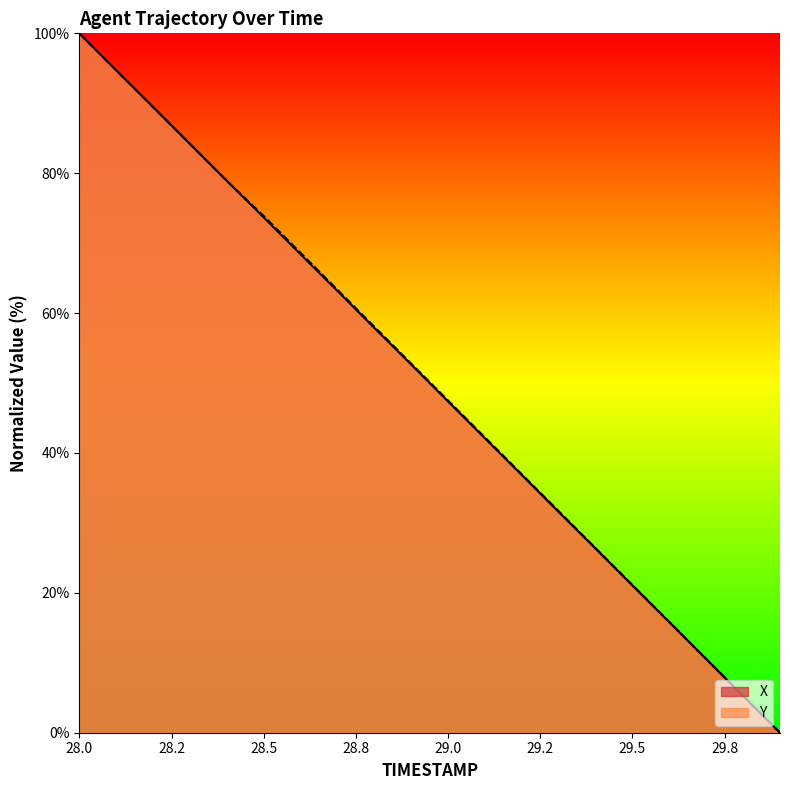

At which category is the sum across all series the highest?

28.0